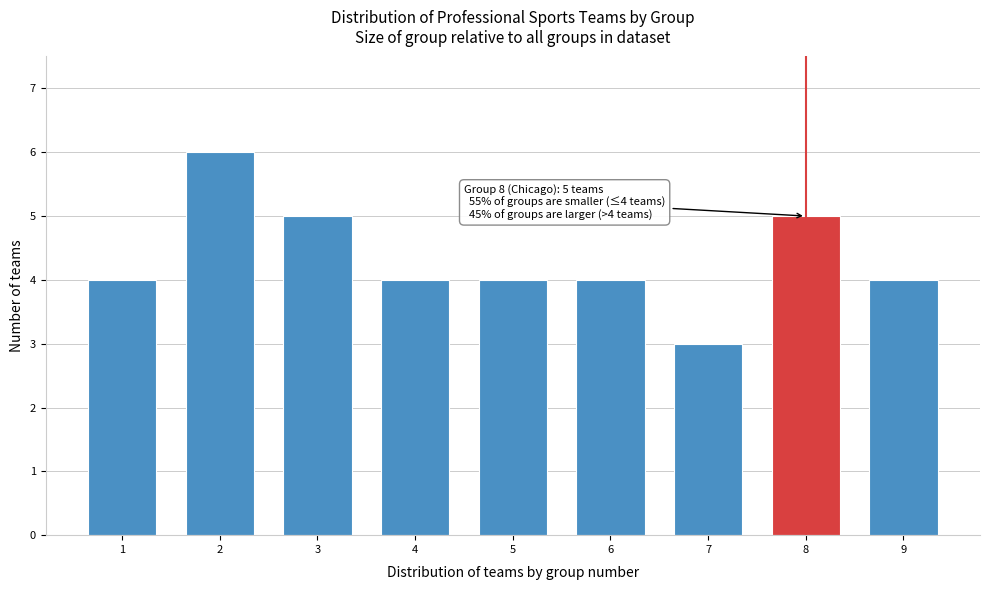

Reading left to right, transcribe all the data shown in this chart.

4	6	5	4	4	4	3	5	4